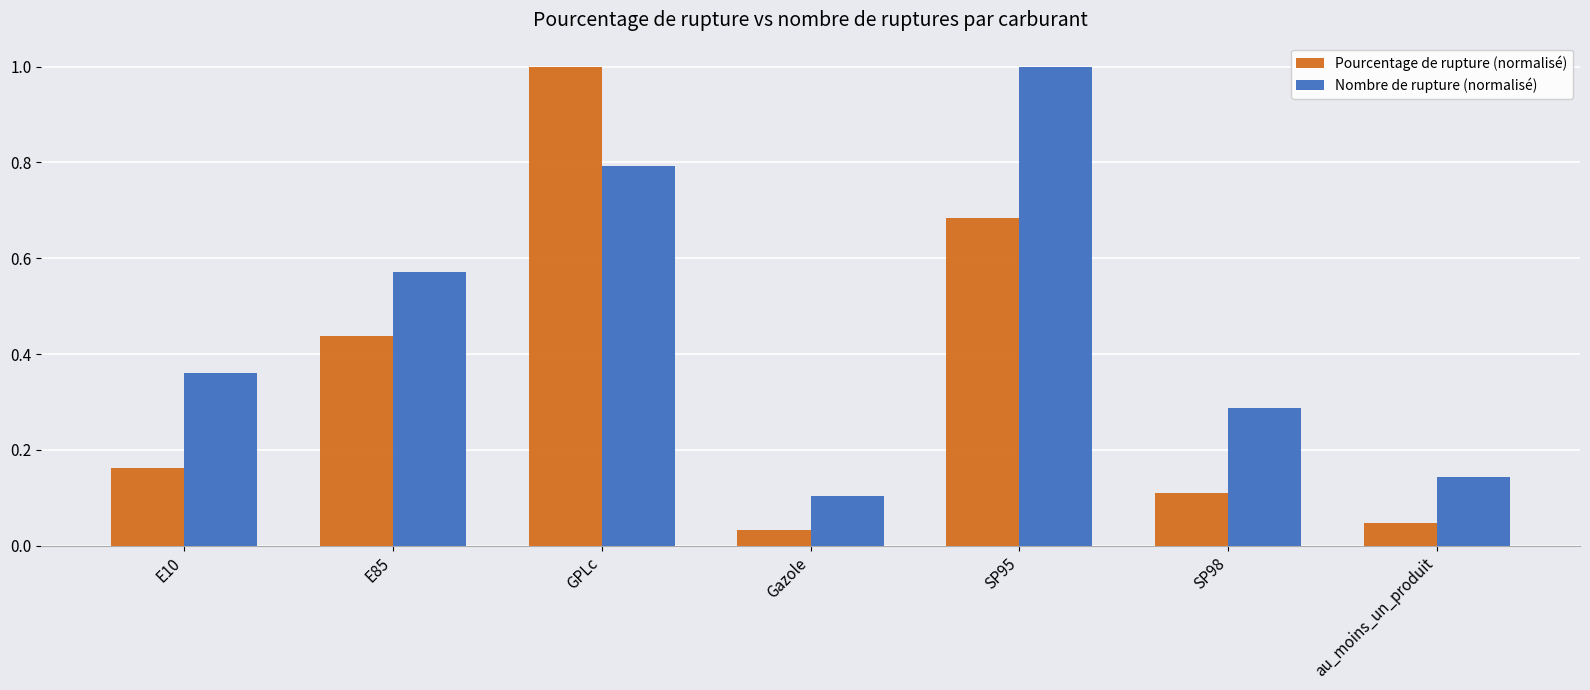

The Pourcentage de rupture (normalisé) series shows 0.2 at SP95. True or false?

False